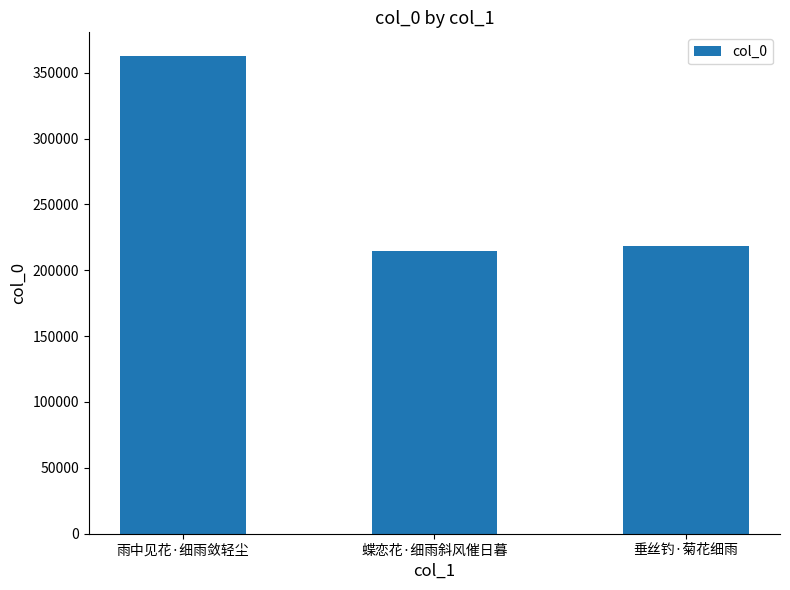

How many values are below 218281?

1